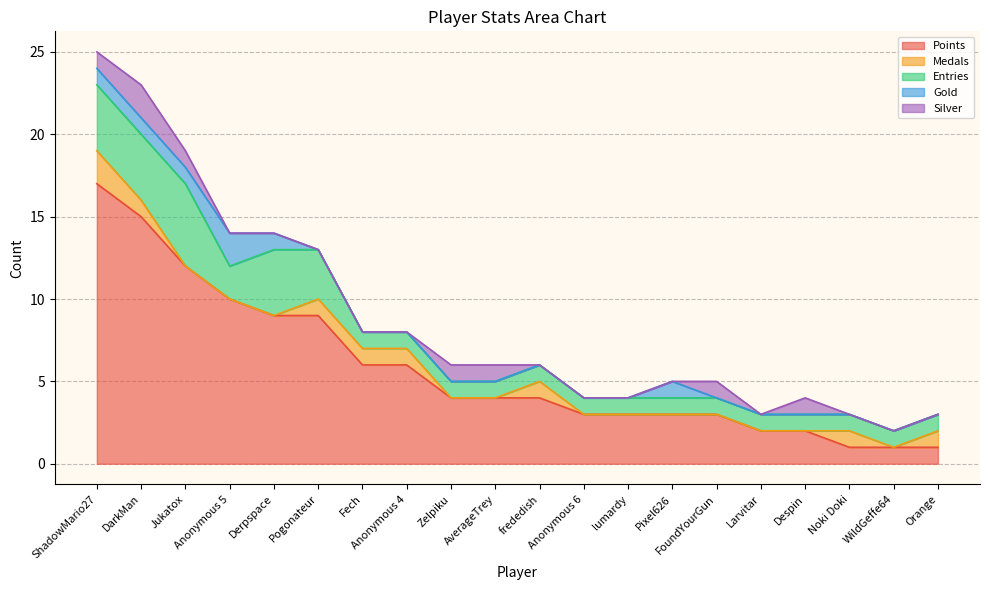

What is the label of the 8th point from the right?

lumardy